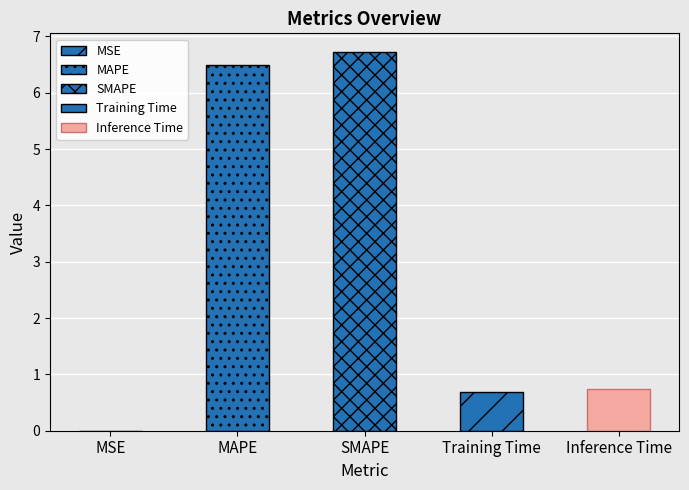

List the labels in order of value, largest first.

SMAPE, MAPE, Inference Time, Training Time, MSE